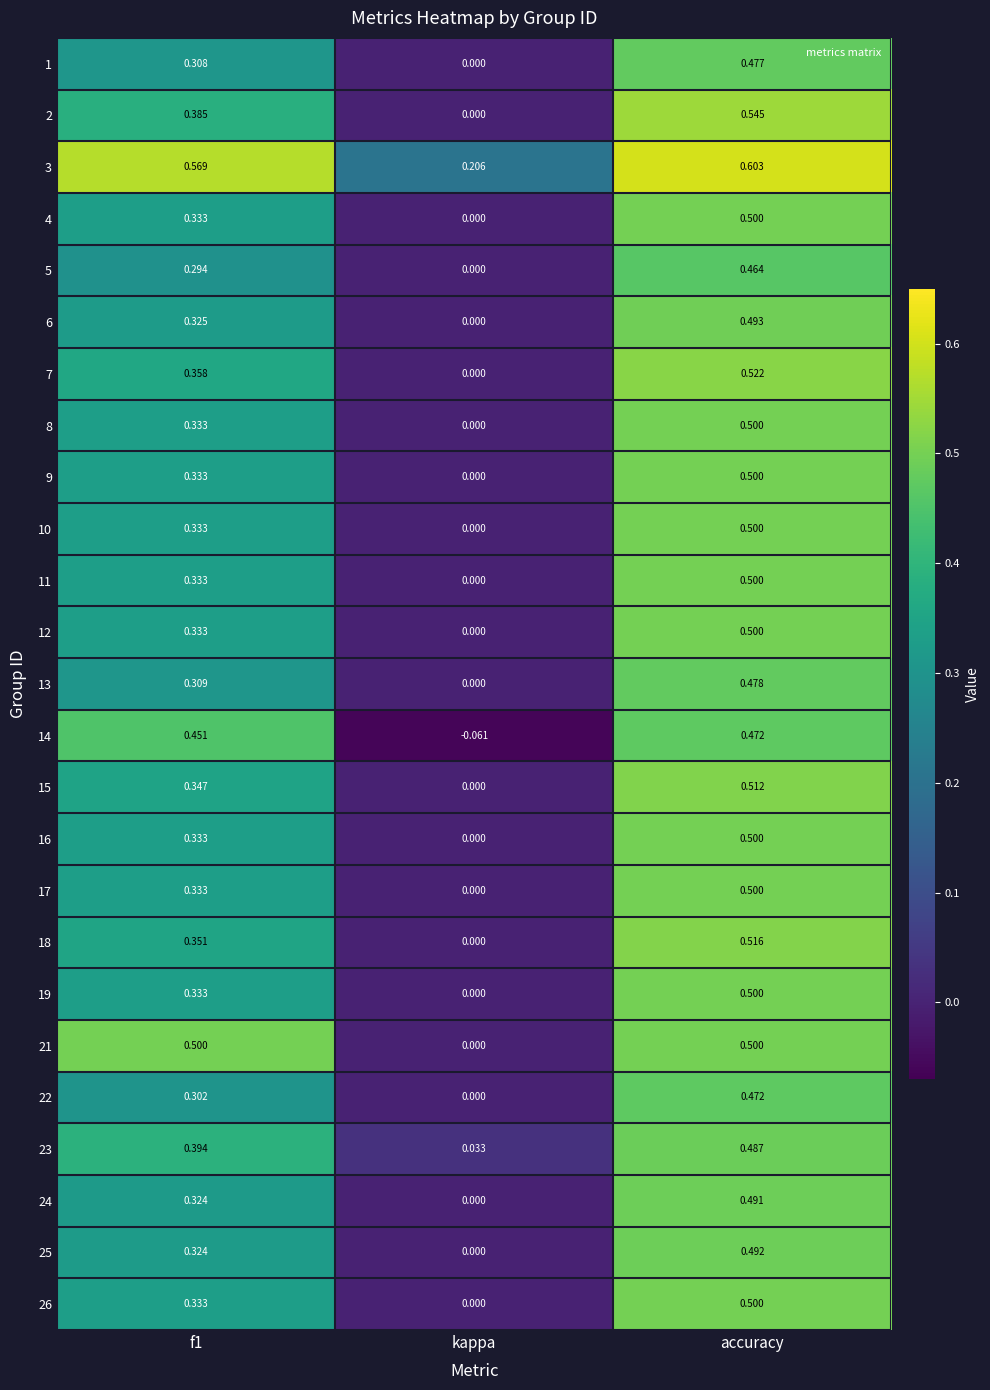

What is the total value across all series at f1?

8.9